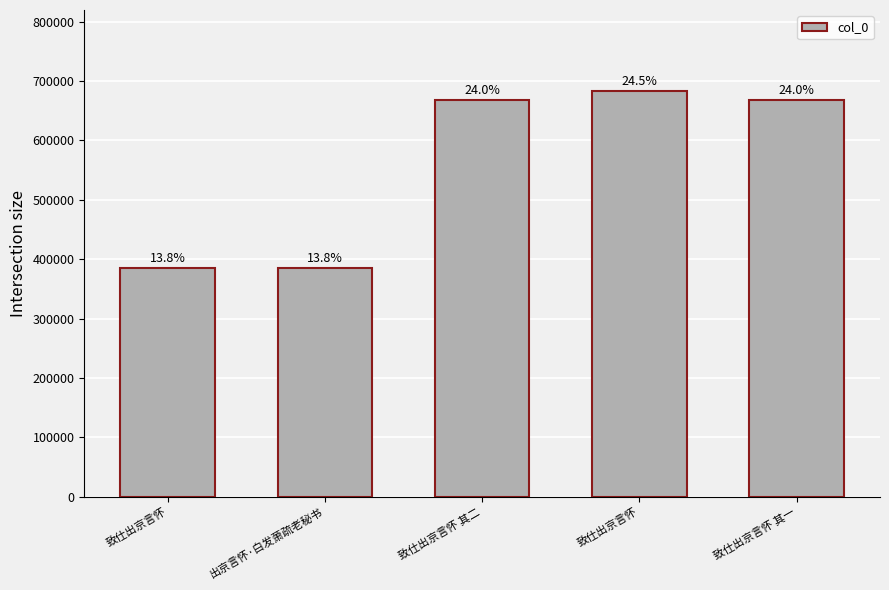

How many bars are there in total?

5